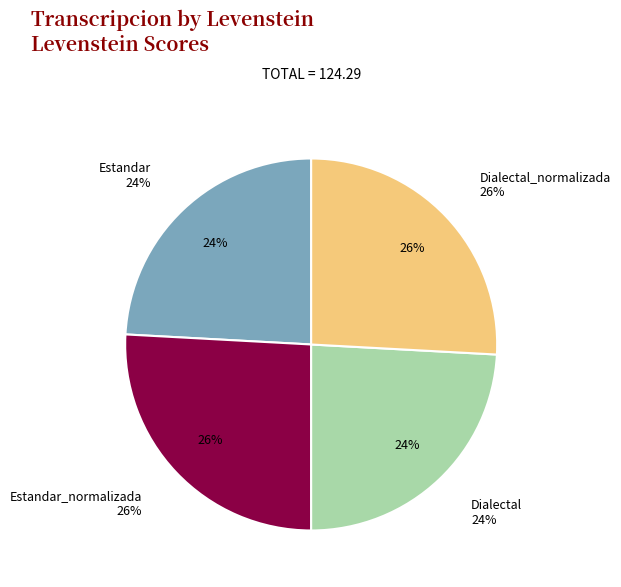

The Estandar slice represents 18% of the pie. True or false?

False